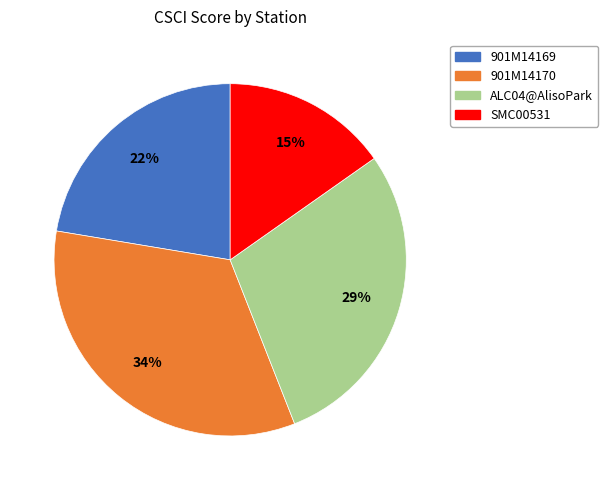

Between SMC00531 and 901M14170, which is larger?

901M14170